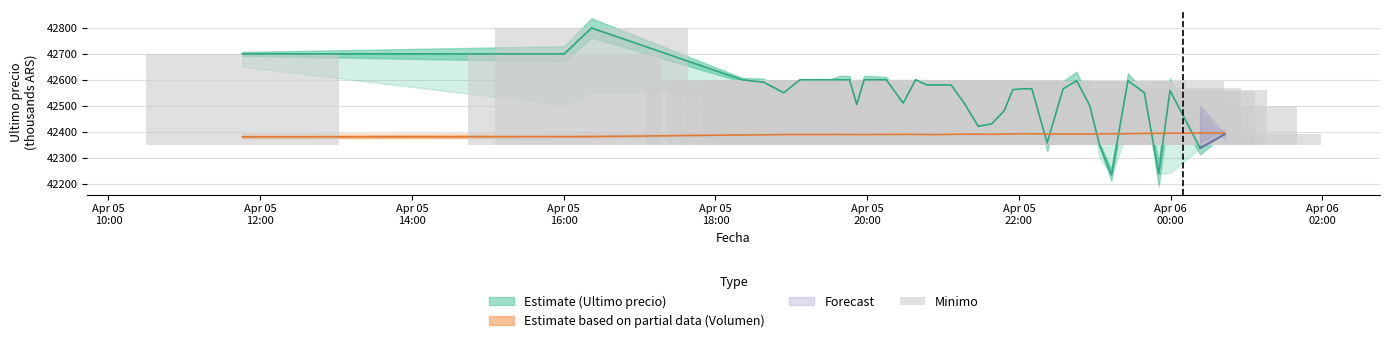

How many data points in Volumen are above 42389?

30